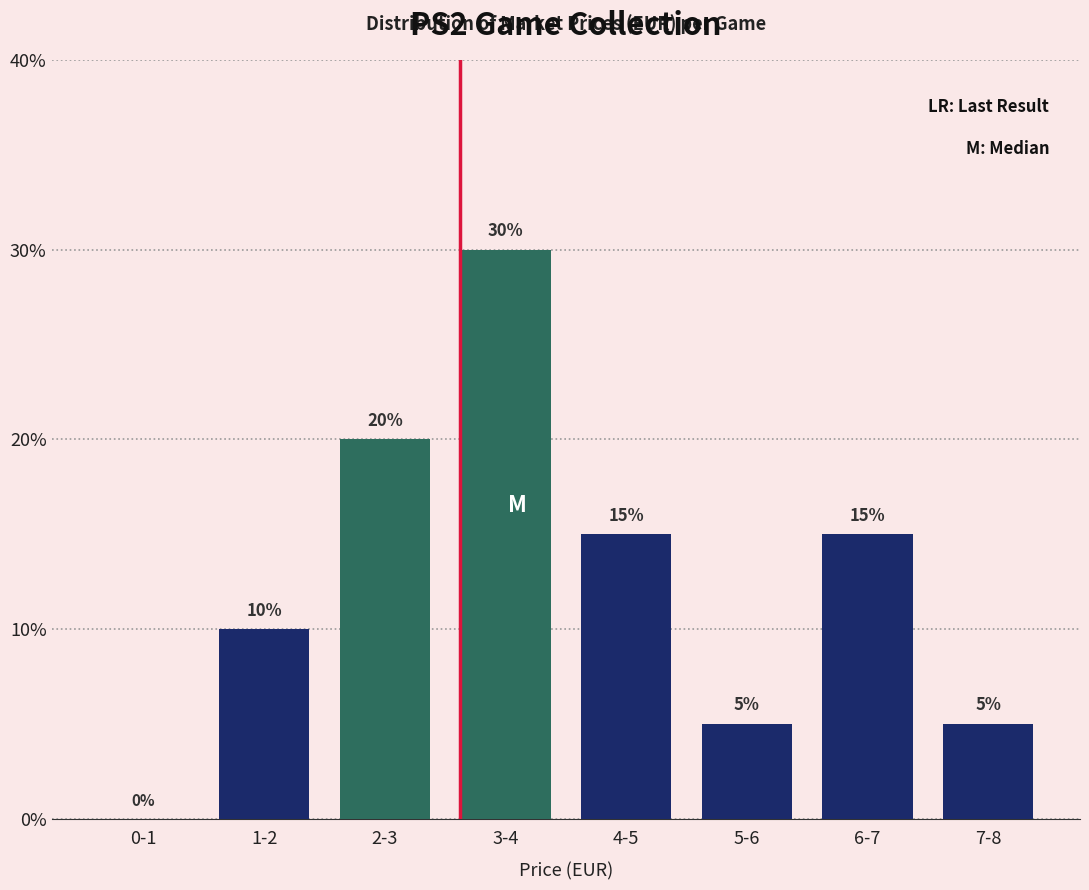

Reading left to right, what are all the values shown in this chart?

0-1=0	1-2=10	2-3=20	3-4=30	4-5=15	5-6=5	6-7=15	7-8=5